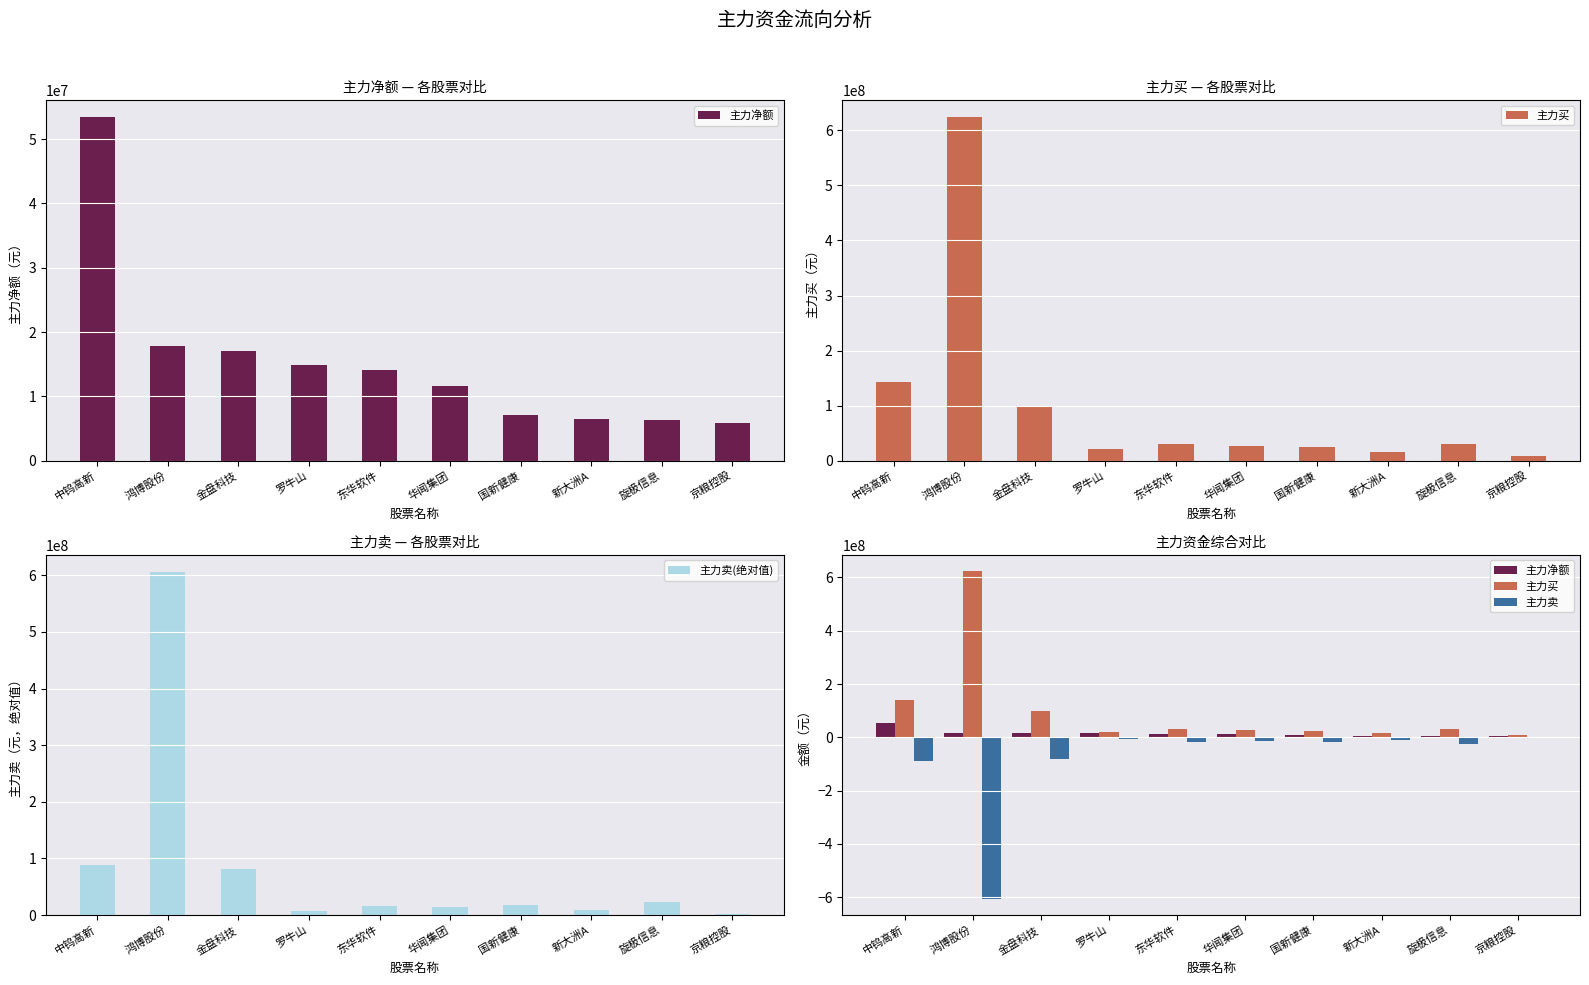

Are the bars grouped side by side (vs. stacked)?

Yes